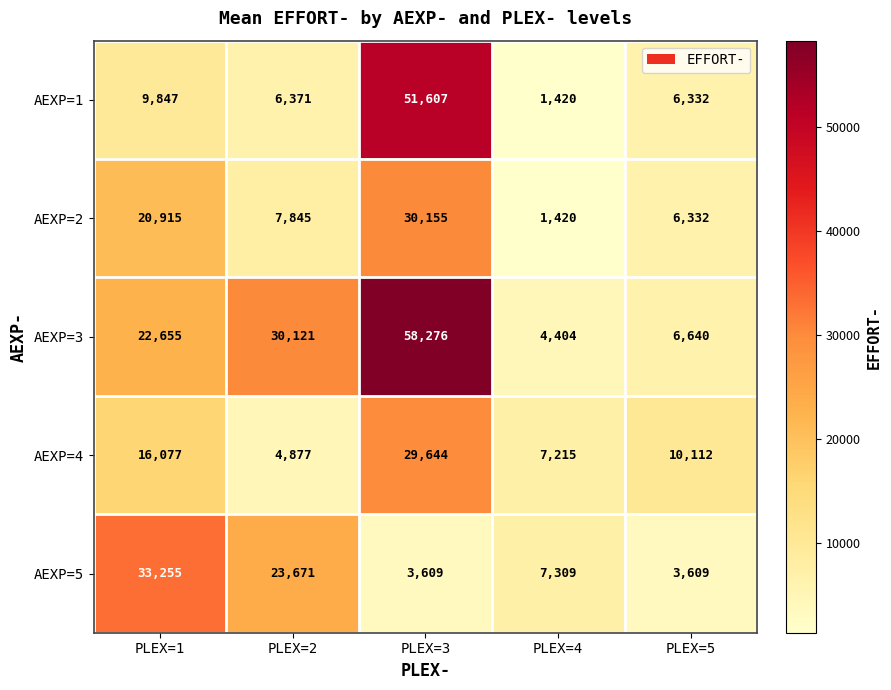

At which category is the sum across all series the highest?

PLEX=3